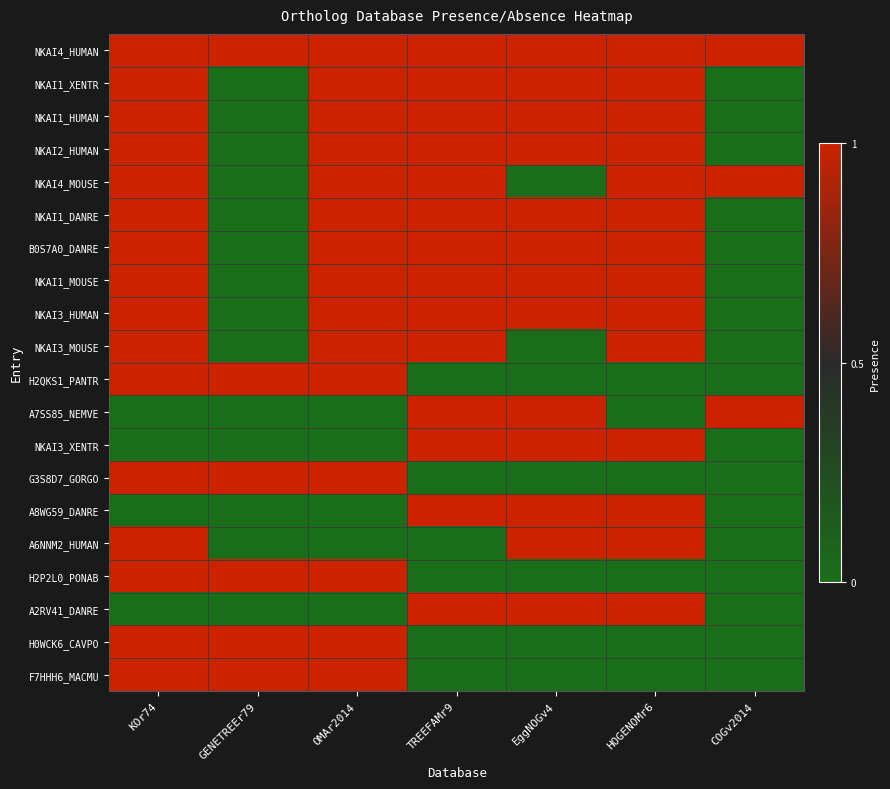

Which label corresponds to the smallest value in the chart?

GENETREEr79